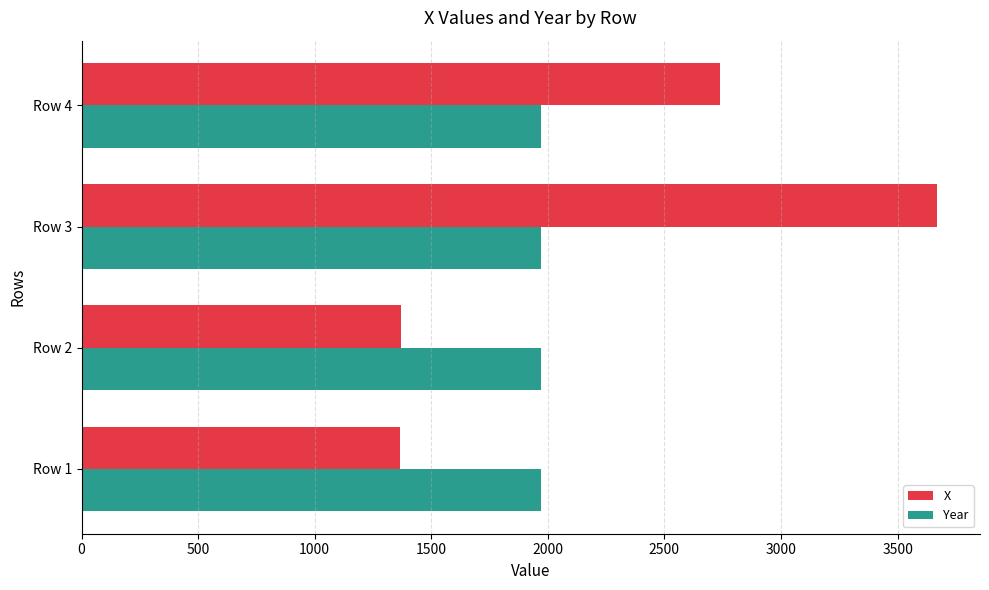

The value of Year at Row 4 is 3483. True or false?

False